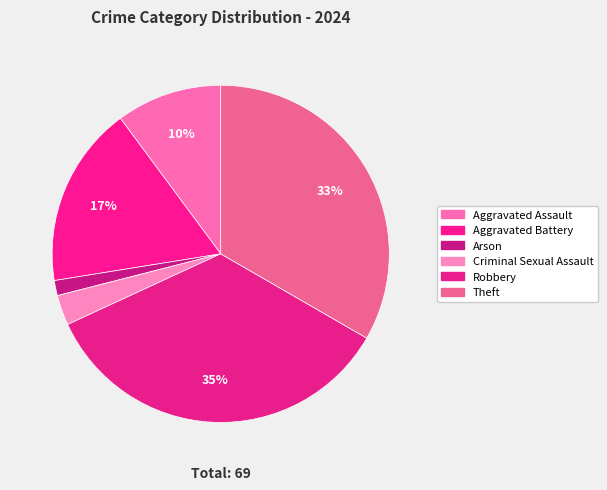

Which has a higher value, Aggravated Battery or Criminal Sexual Assault?

Aggravated Battery